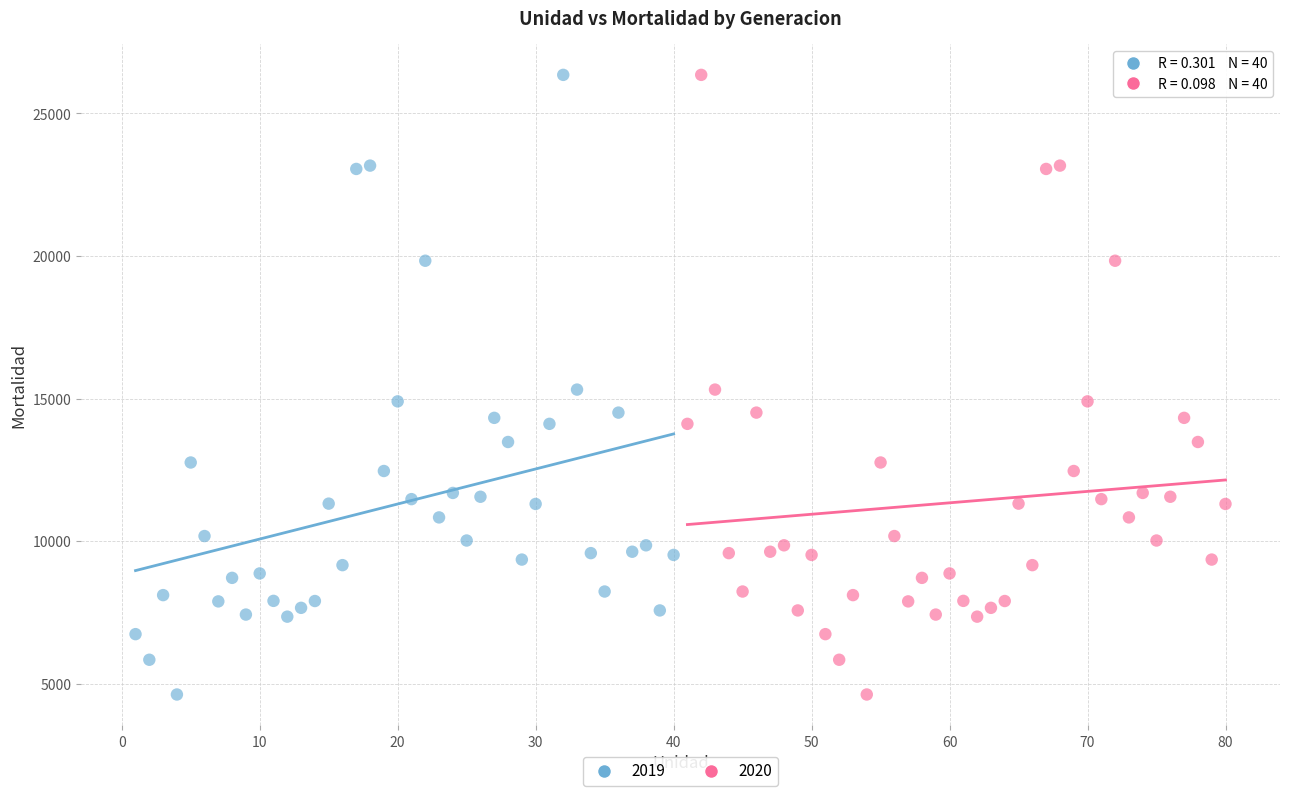

What are all the series names shown in the legend?

2019, 2020